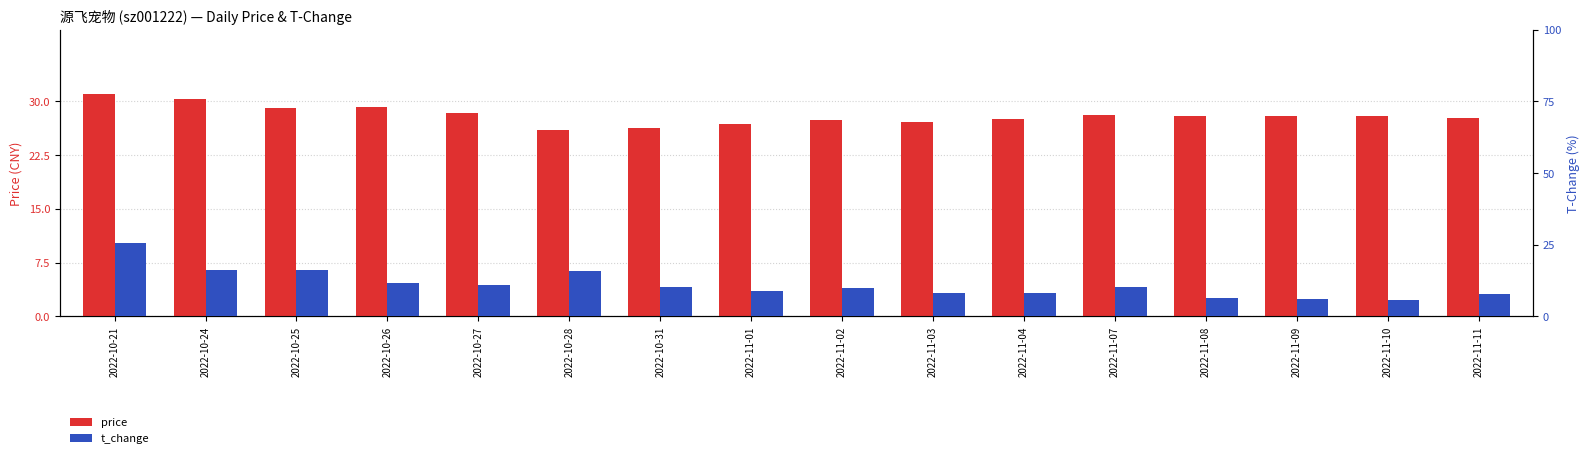

What is the approximate value of t_change at 2022-10-28?

15.9